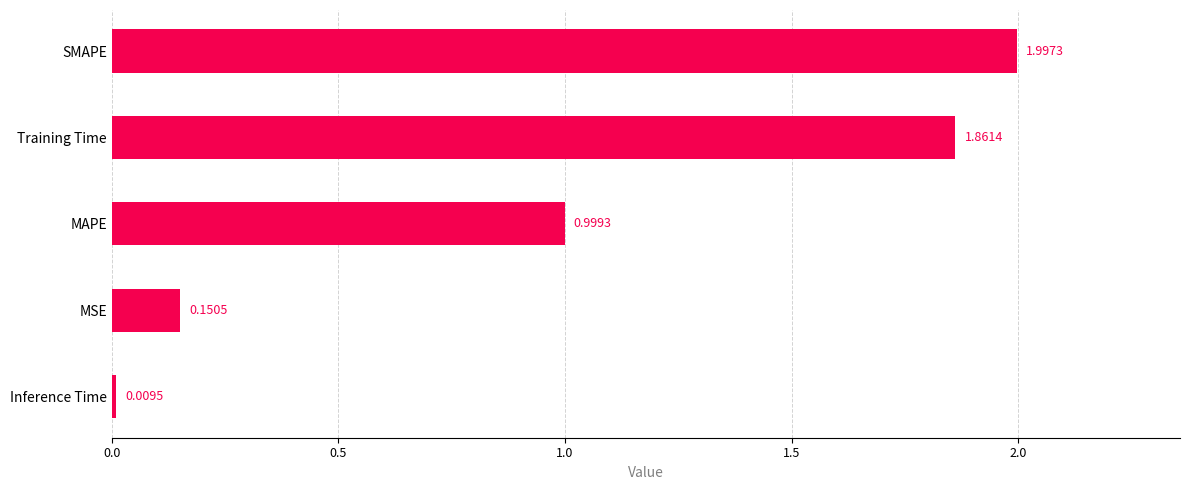

How many data points does each series have?

5